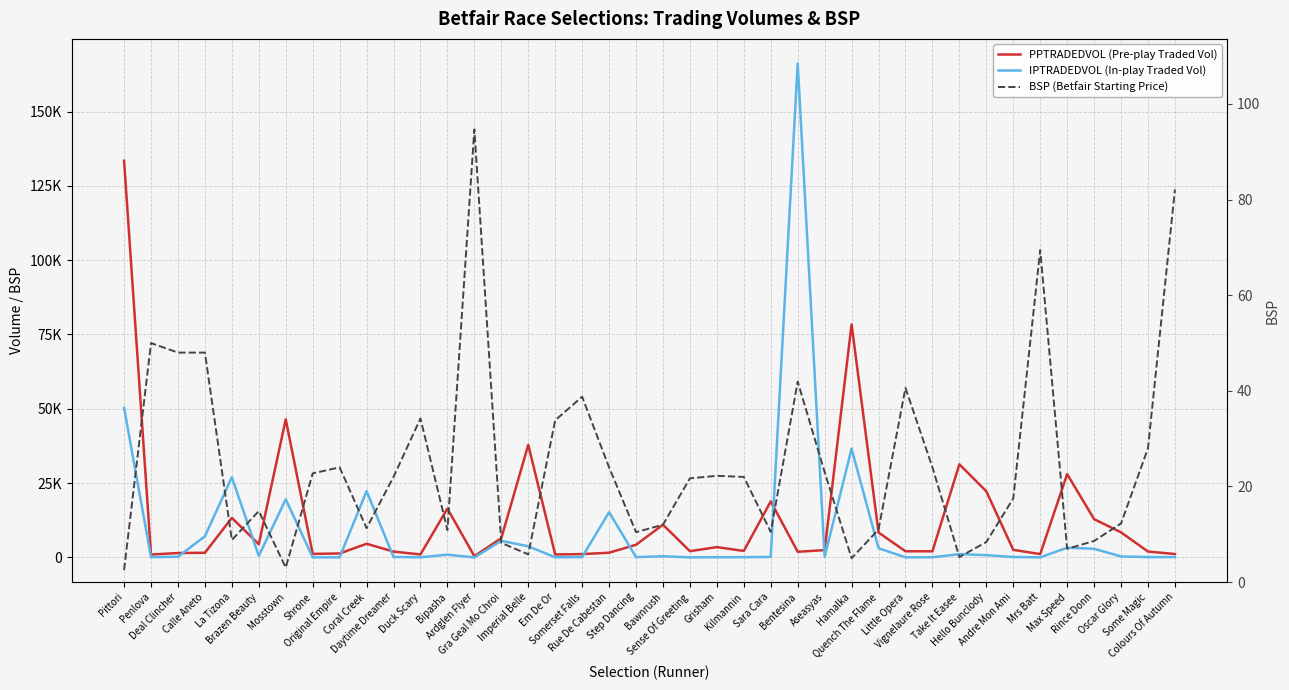

Is the value of PPTRADEDVOL (Pre-play Traded Vol) at Brazen Beauty greater than the value of BSP (Betfair Starting Price) at Rue De Cabestan?

Yes